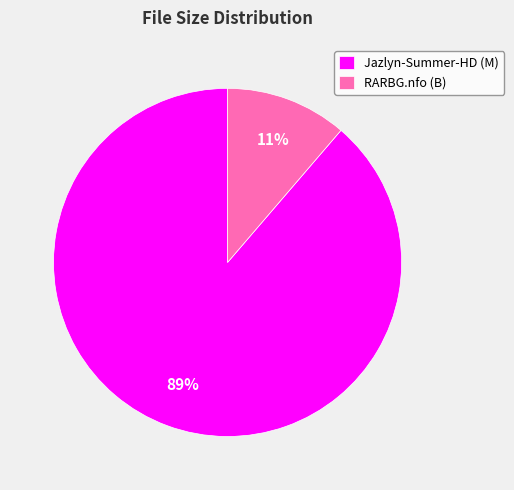

What is the largest slice in the pie chart?

Jazlyn-Summer-HD (M)